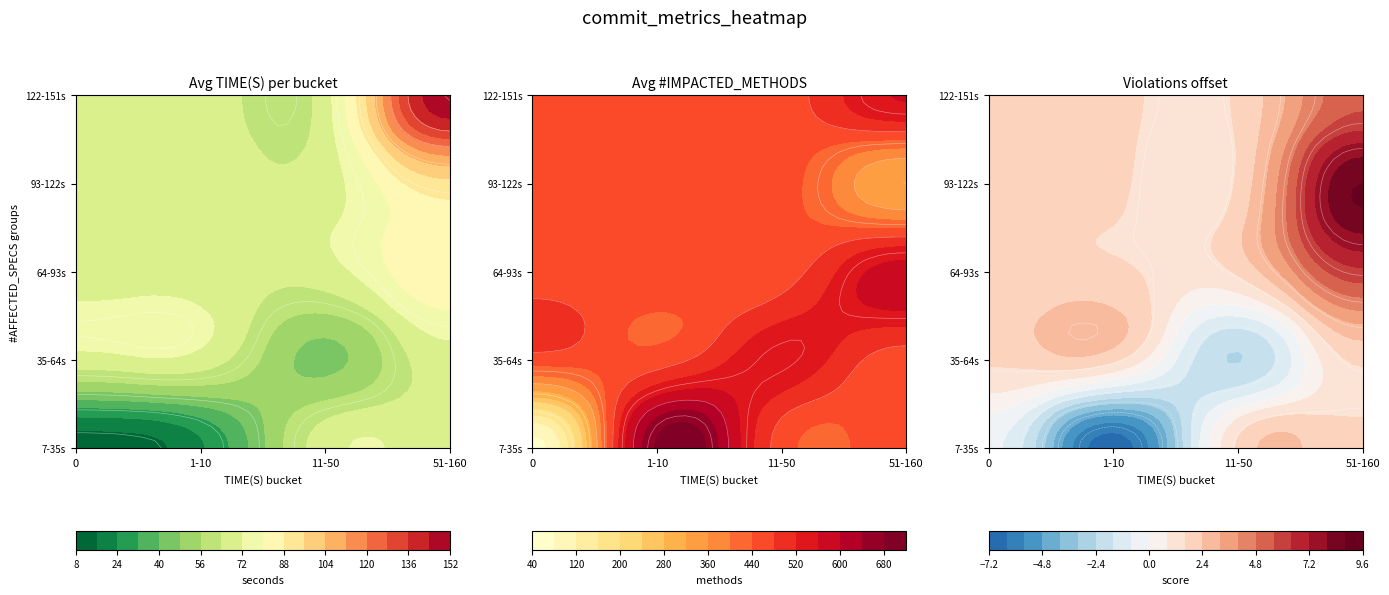

At which label is time_s closest to 78?

10